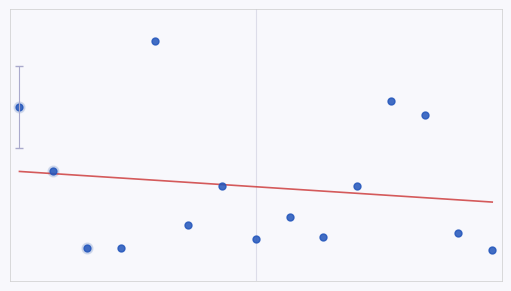

At how many categories does at least one series exceed 3?

7